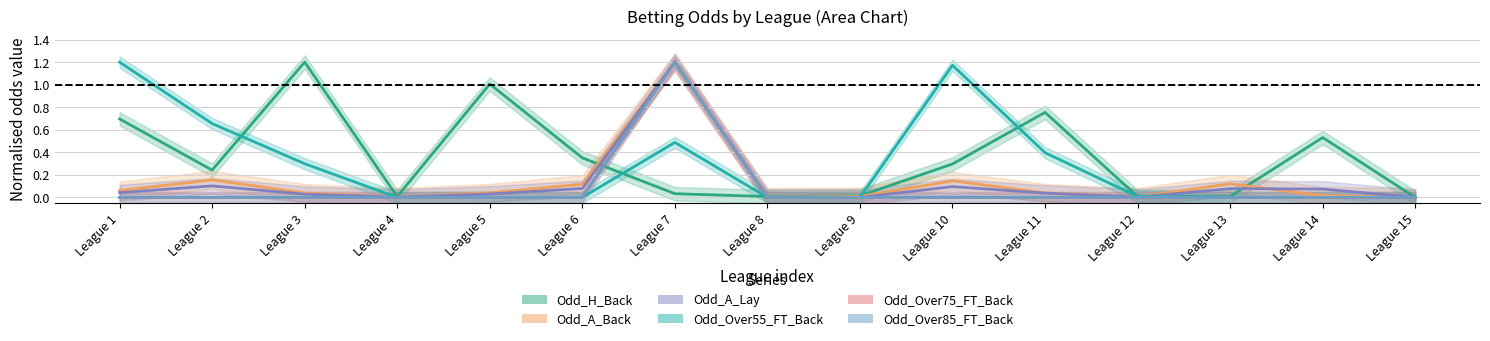

List the labels in order of Odd_A_Back value, smallest first.

League 15, League 4, League 8, League 12, League 9, League 14, League 3, League 11, League 5, League 1, League 6, League 13, League 10, League 2, League 7